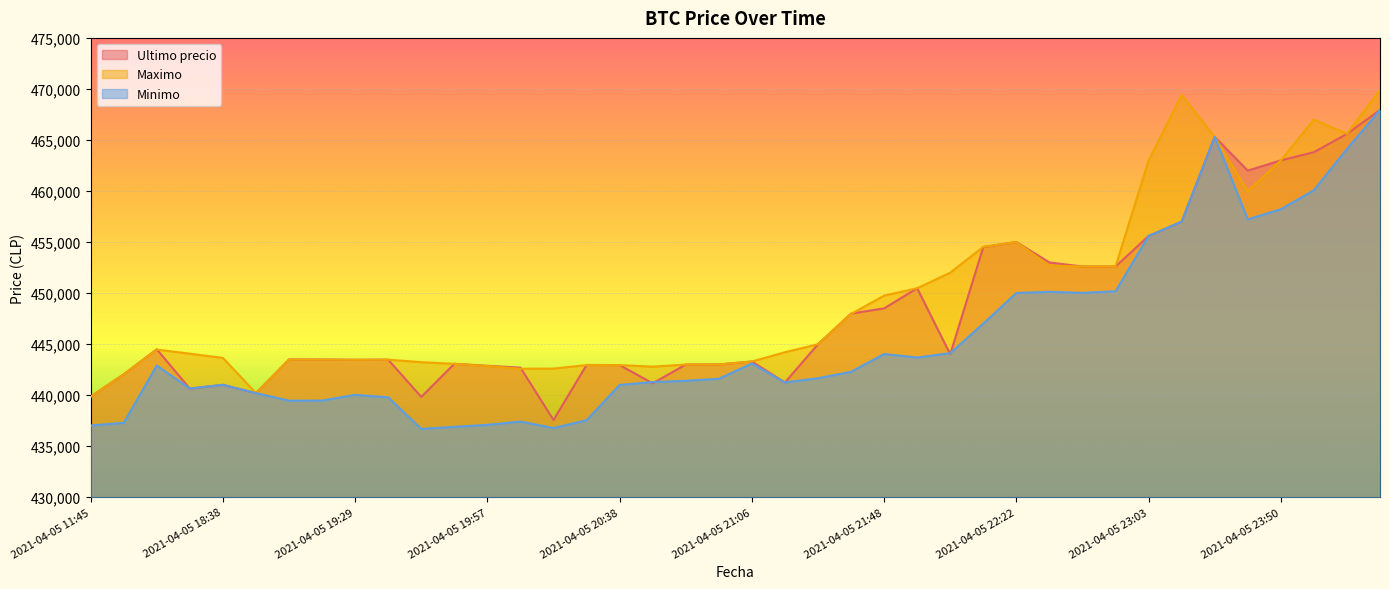

Which has a higher value, 2021-04-05 21:27 or 2021-04-05 19:29?

2021-04-05 21:27